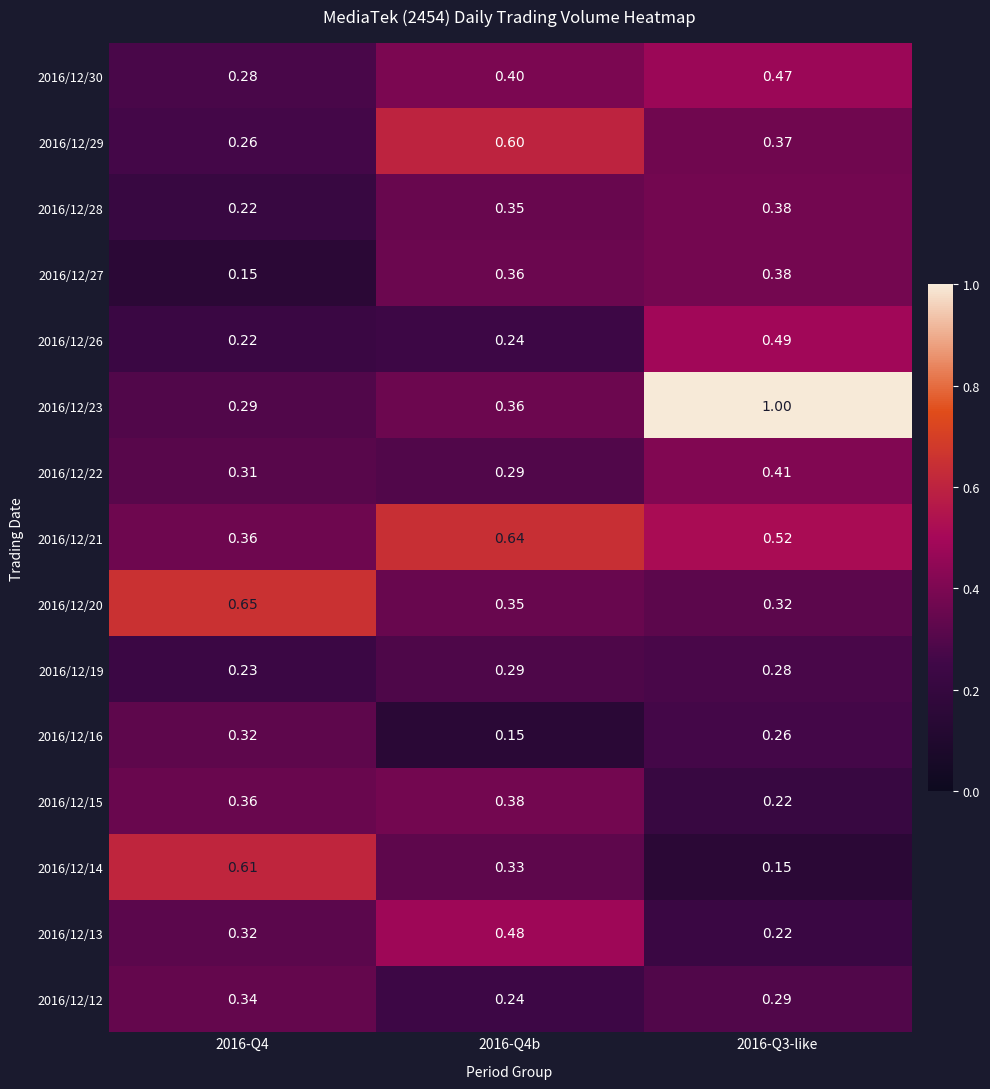

How many distinct data groups are displayed?

15